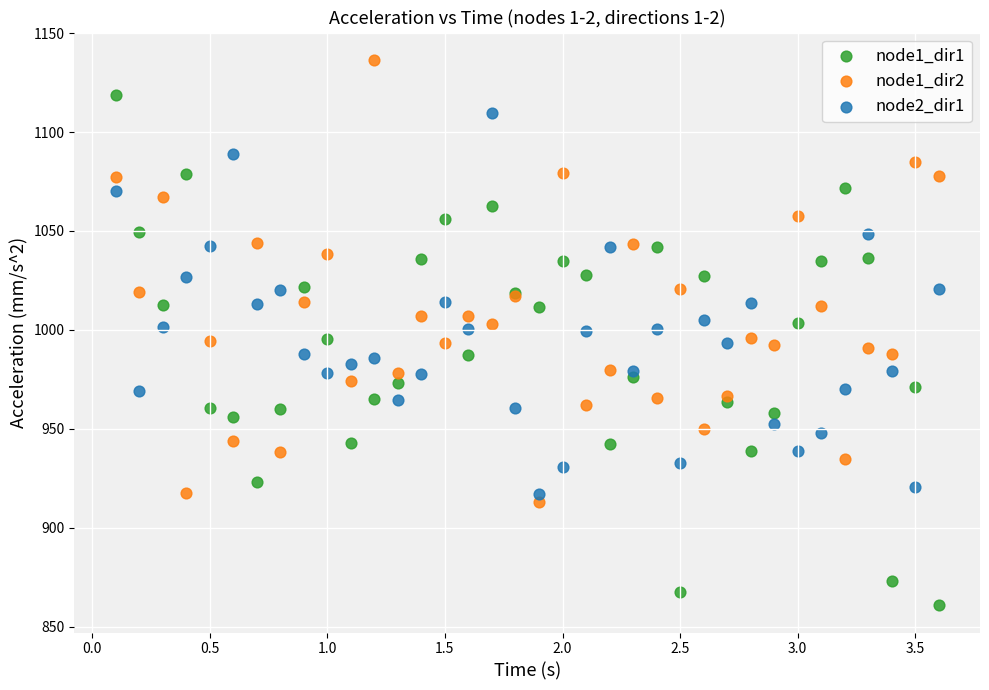

Which series contains the lowest Y value?

node1_dir1